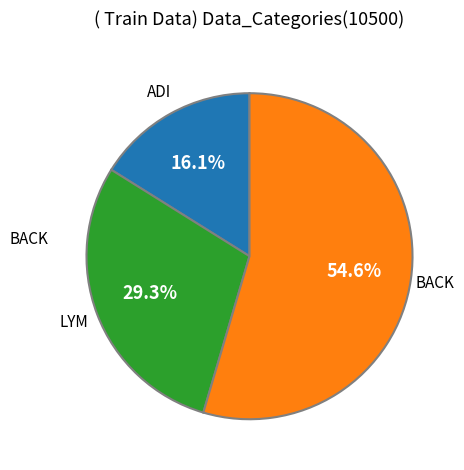

Is there a majority slice in this chart?

Yes